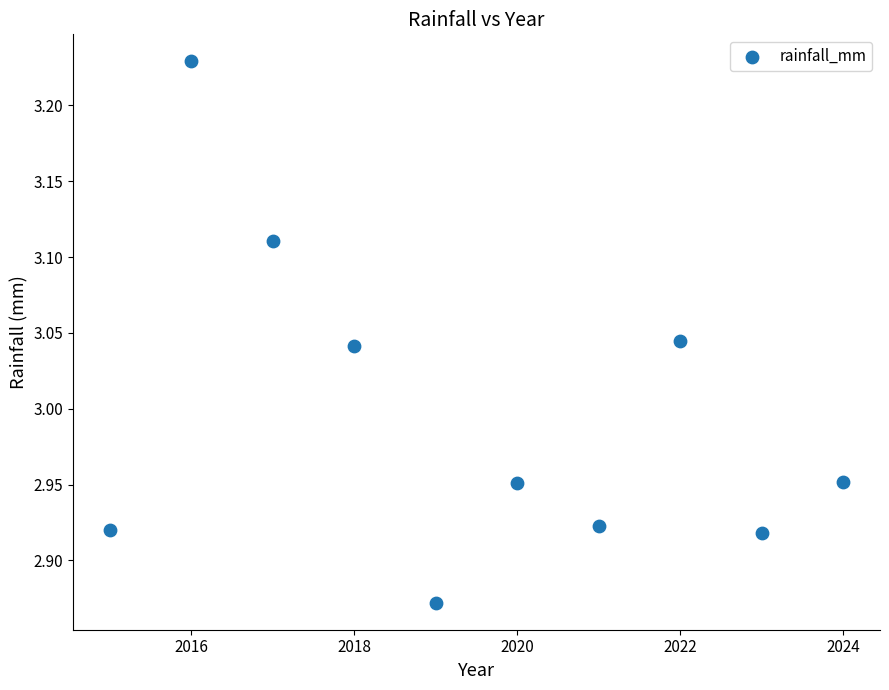

What is the range of X values (max minus min)?

9.0